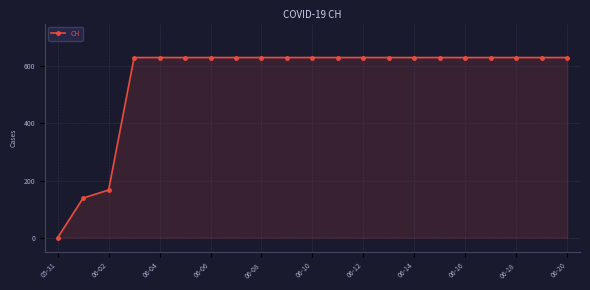

What is the value of the 21st point from the left?

631